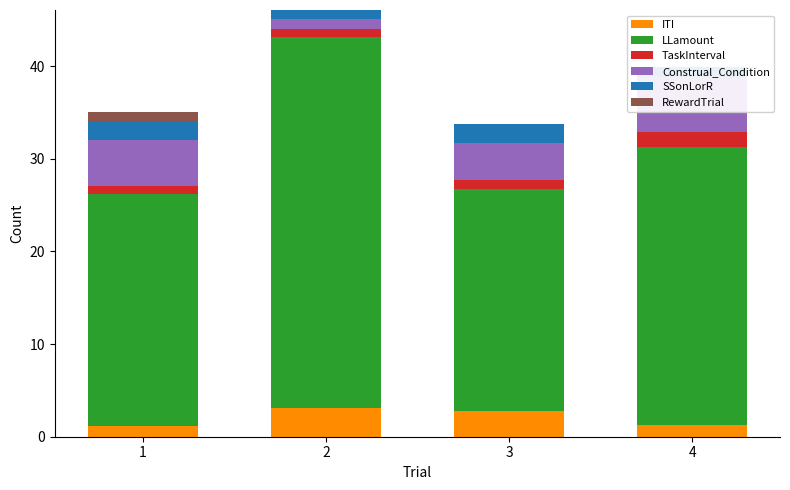

Which series has the largest total across all categories?

LLamount